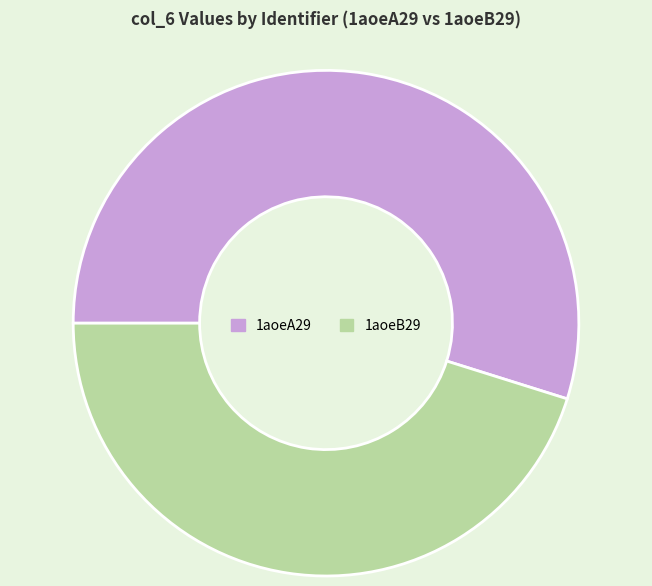

True or false: 1aoeB29 accounts for 45% of the total.

True